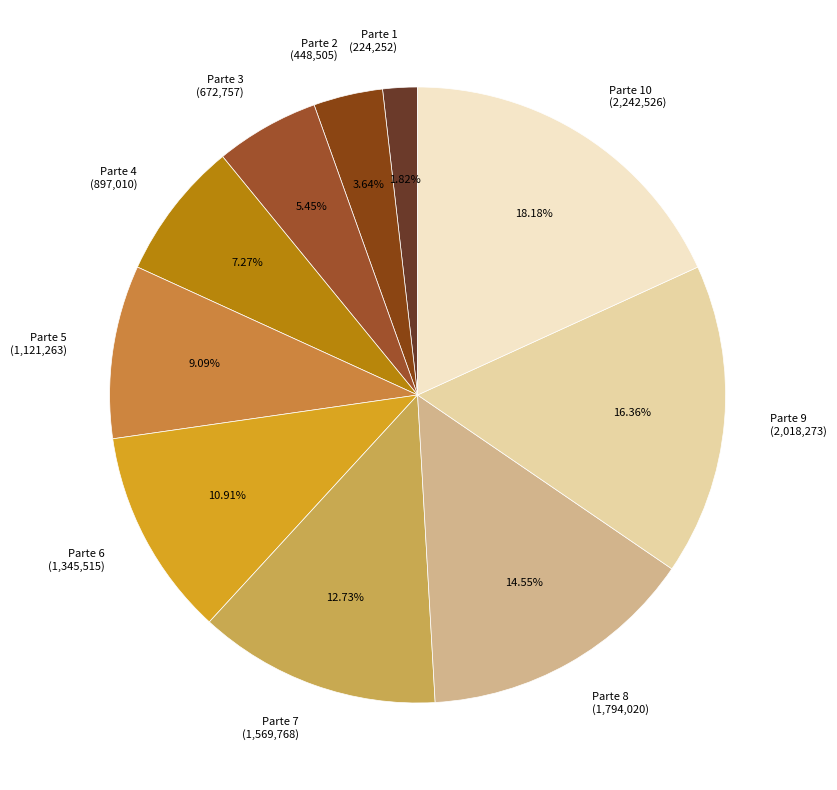

Between Parte 3 (672,757) and Parte 6 (1,345,515), which is larger?

Parte 6 (1,345,515)